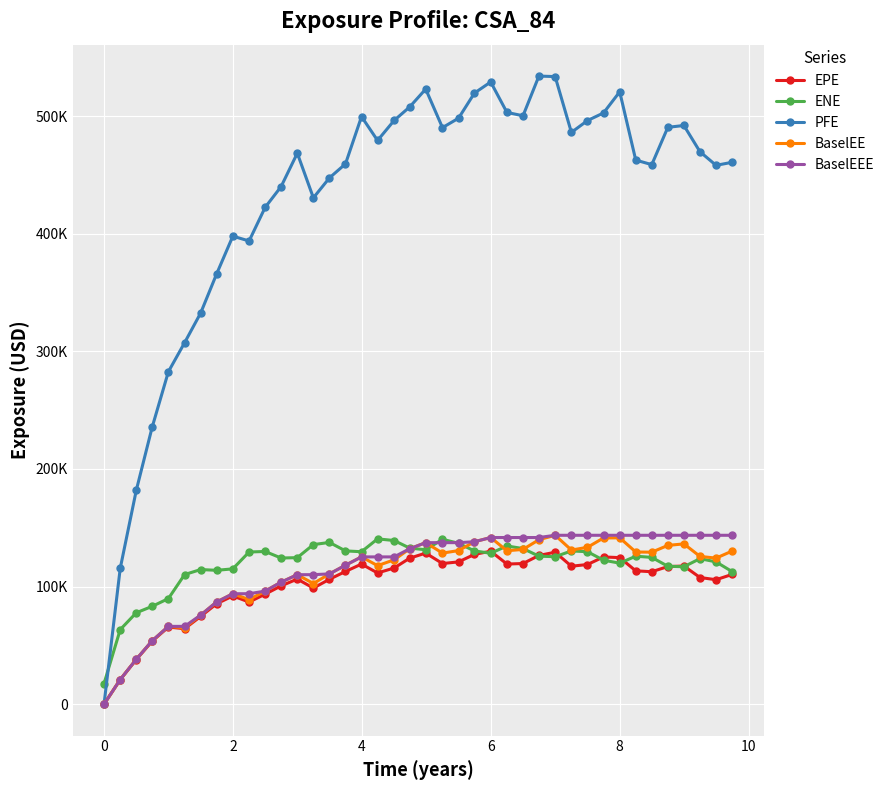

At how many categories does at least one series exceed 441476?

27